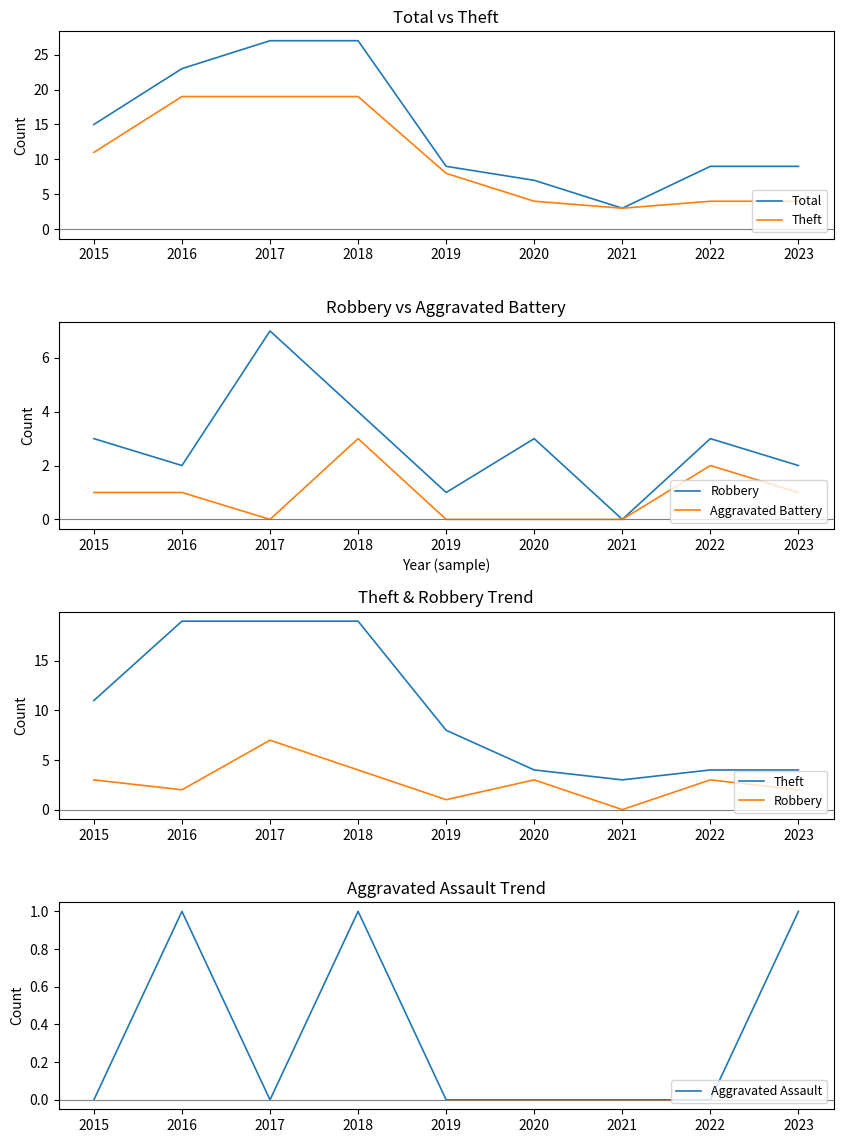

At which label does Robbery reach its peak?

2017